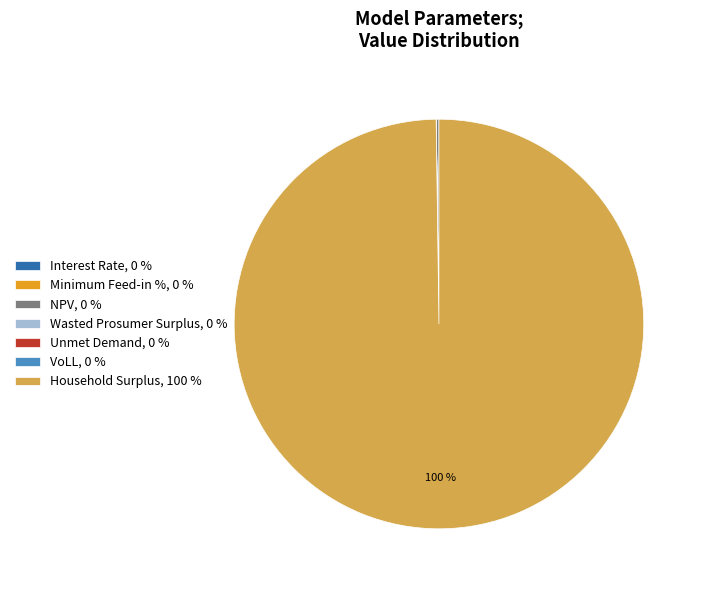

Is Household Surplus, 100 % the majority of the pie?

Yes